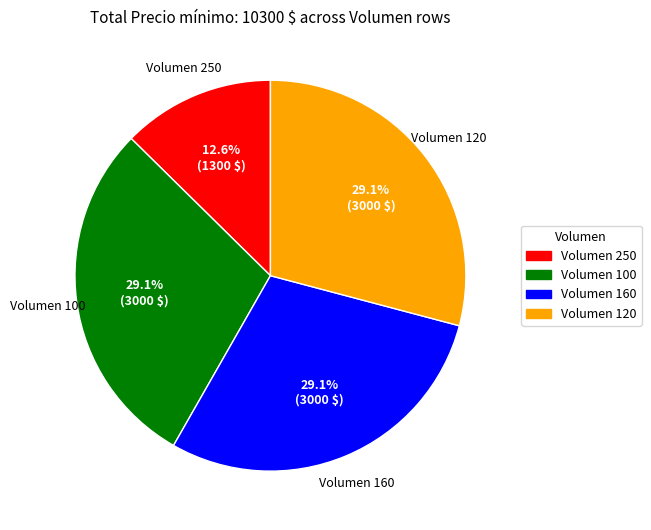

What is the smallest slice in the pie chart?

Volumen 250